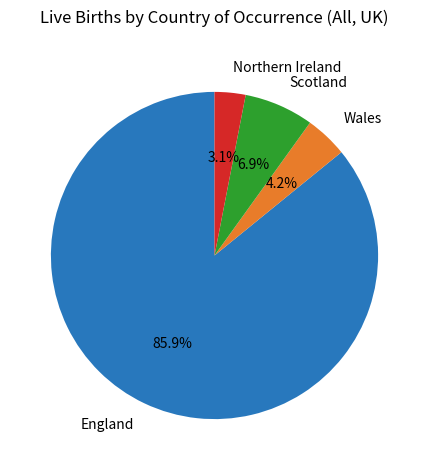

Rank the categories by value from highest to lowest.

England, Scotland, Wales, Northern Ireland